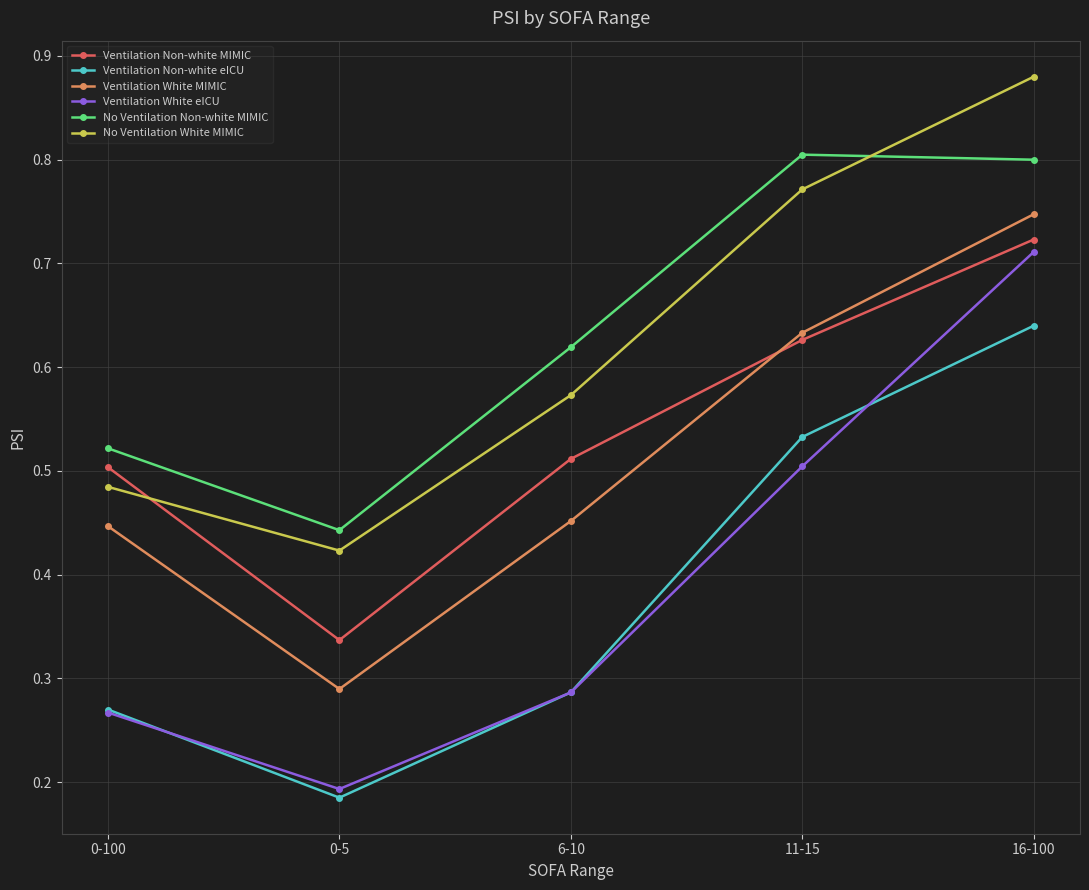

At how many categories does at least one series exceed 0?

5